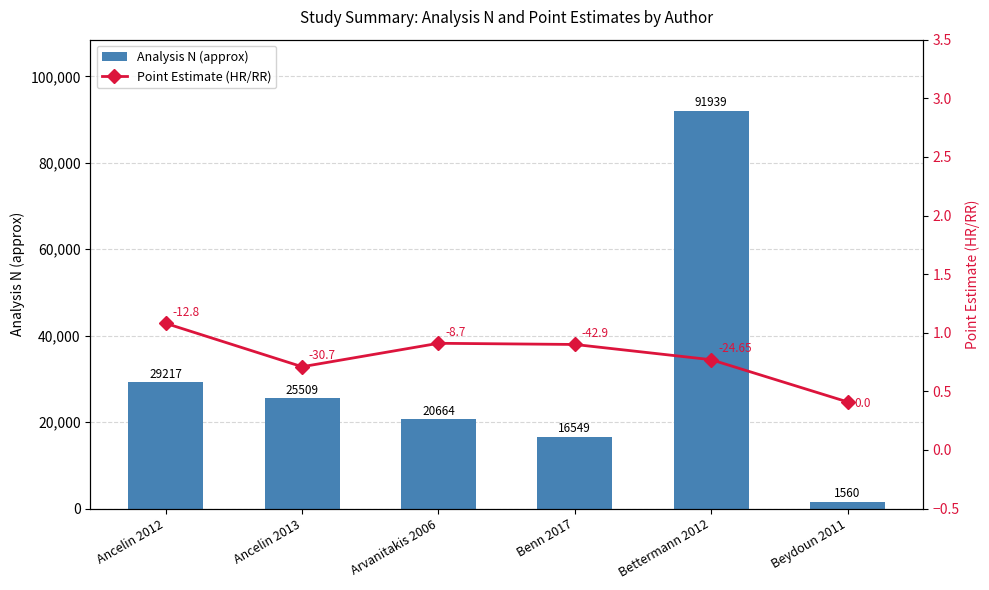

How many data points in Analysis N (approx) are above 25509?

2